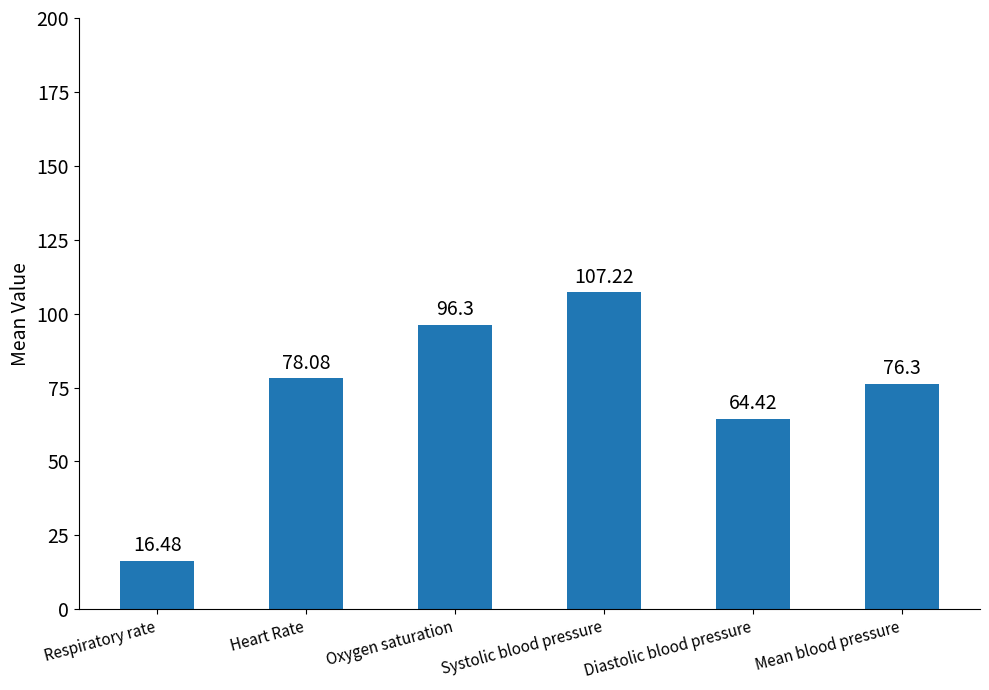

What is the value of the 2nd bar from the left?

78.1